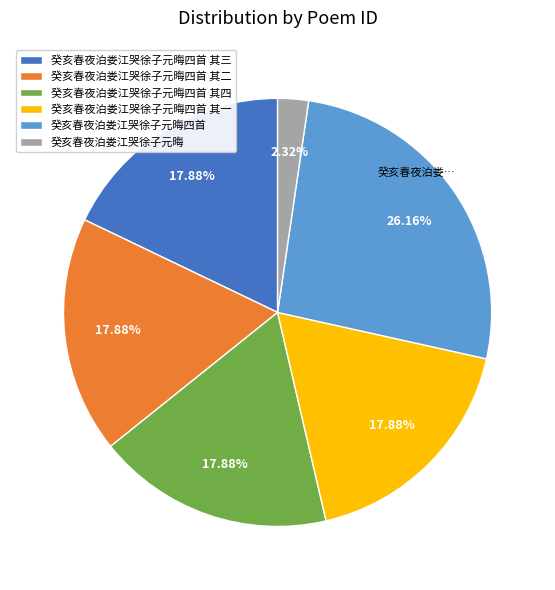

To the nearest percent, what is the difference between the largest and smallest slice percentages?

24%